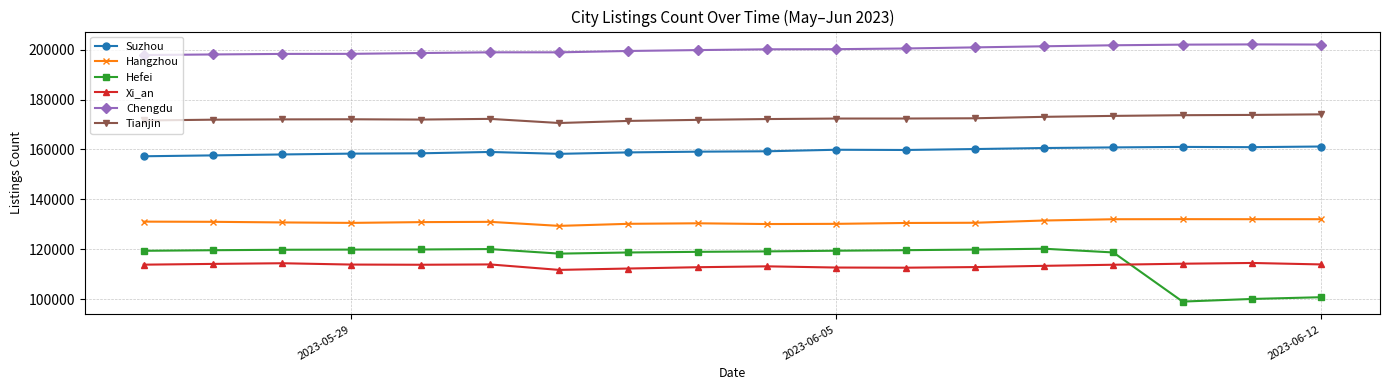

Is this an area chart (filled region under the line)?

No